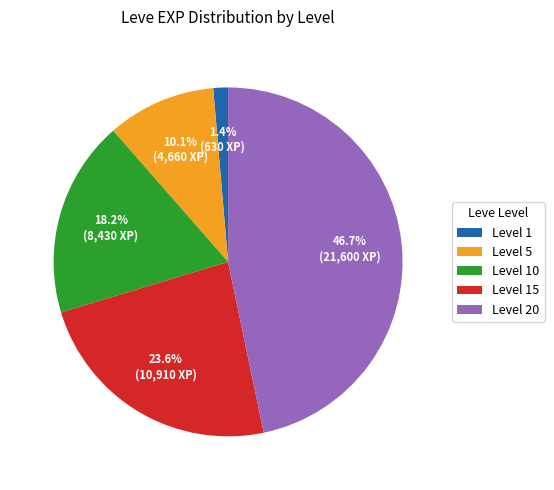

Count the number of slices in the pie.

5